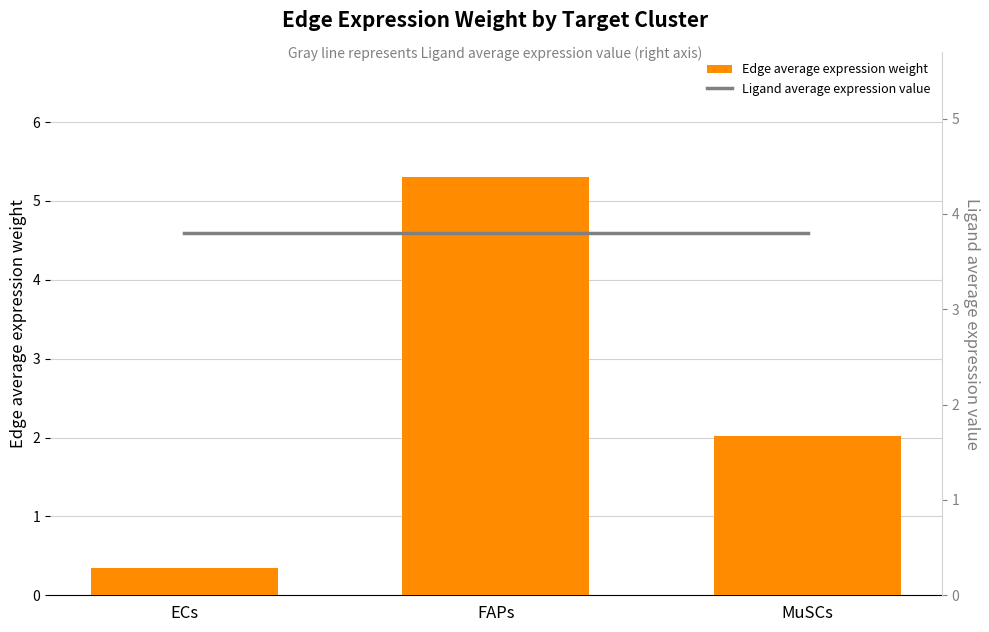

Is the value of Edge average expression weight at FAPs greater than the value of Ligand average expression value at FAPs?

Yes